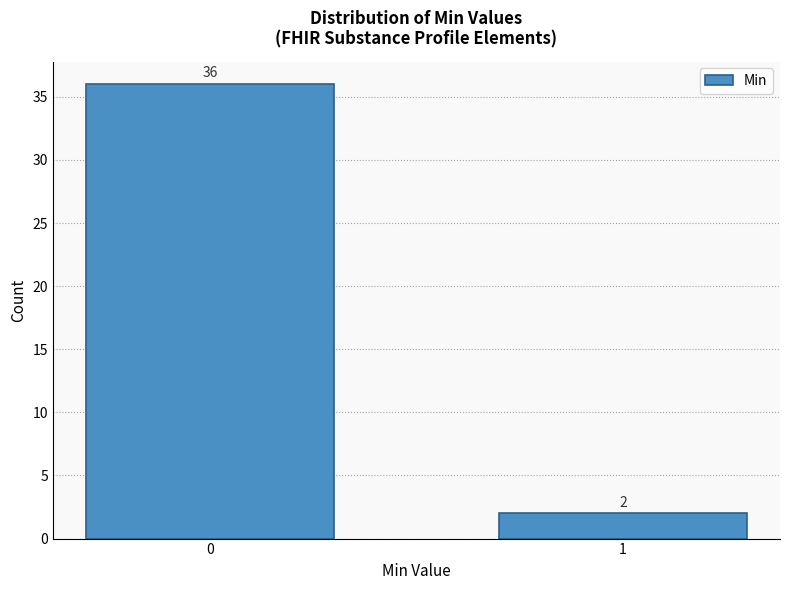

Reading left to right, list all the values displayed in this chart.

0=36	1=2